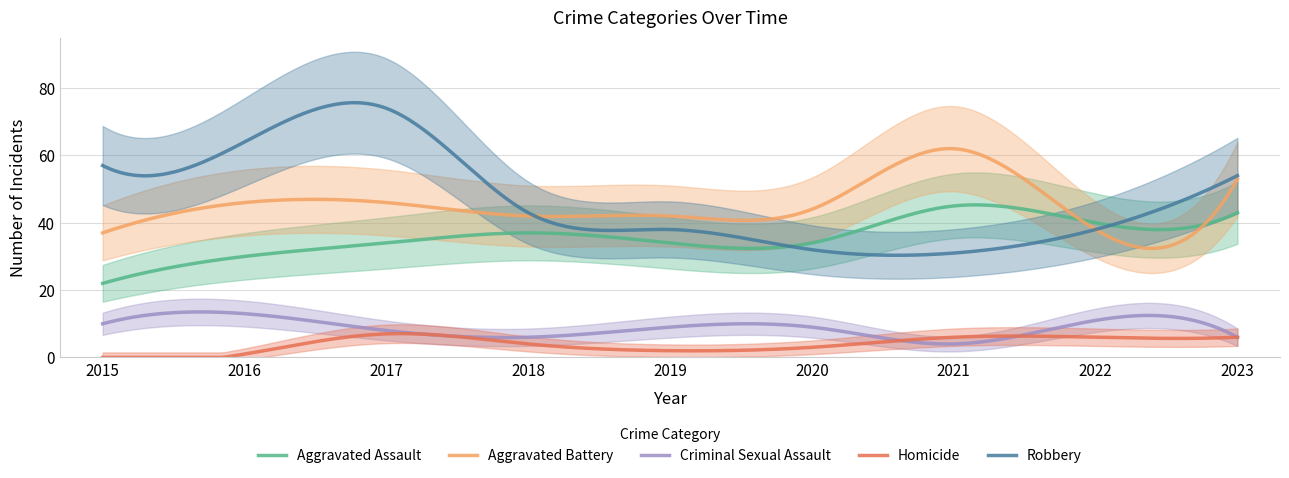

True or false: Aggravated Assault has more than 1 interior local peaks.

True